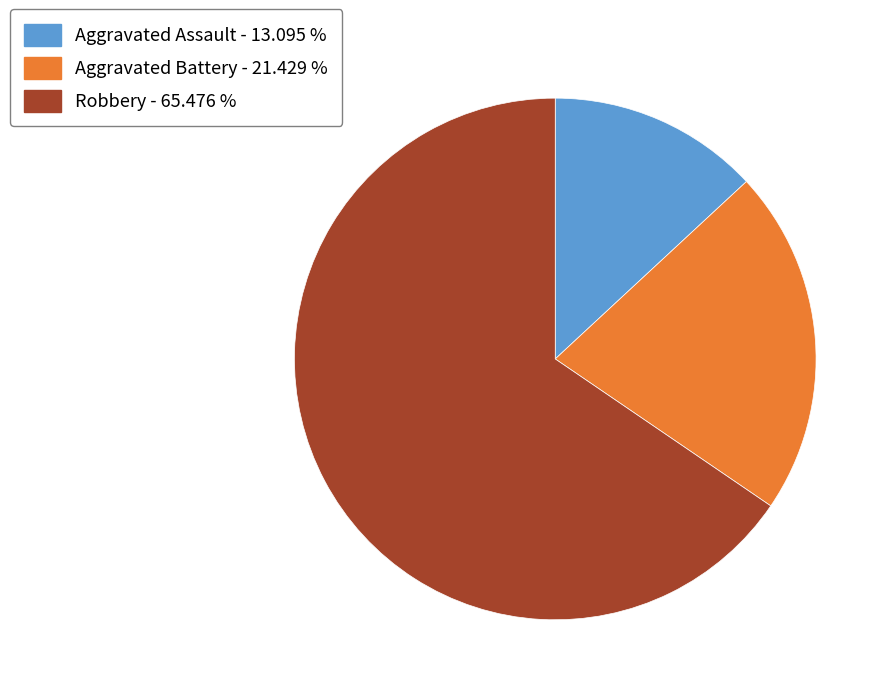

Does any single category account for the majority?

Yes